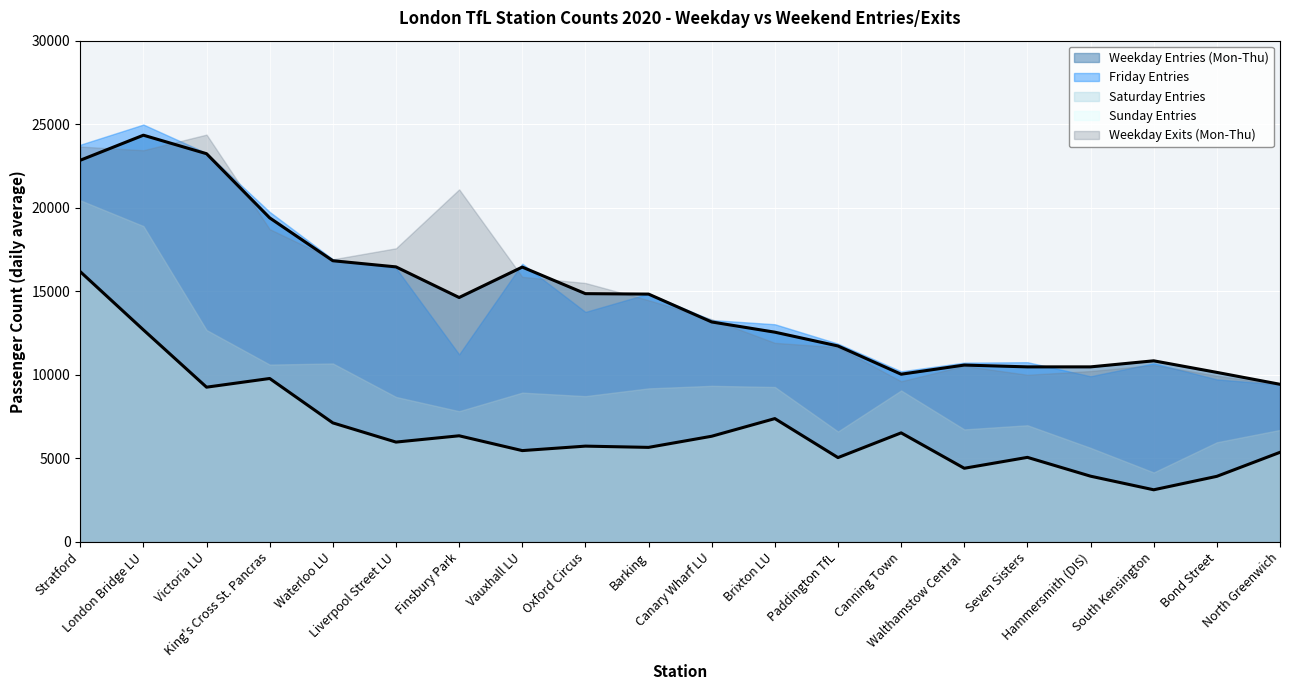

At how many categories does at least one series exceed 15302?

9